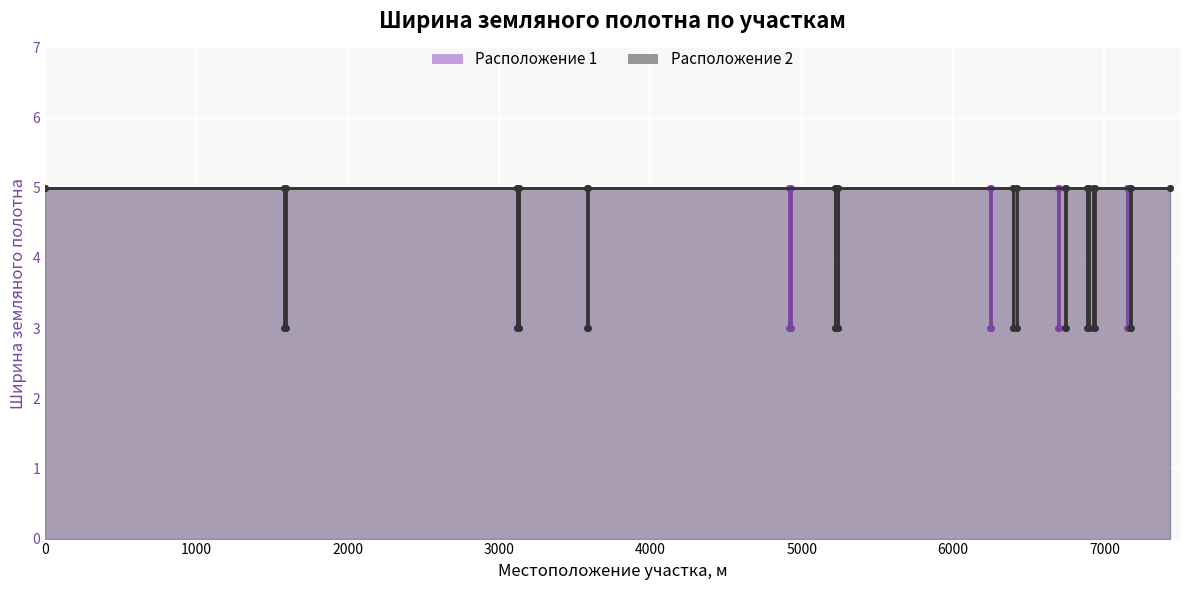

How many categories are shown in the chart?

20